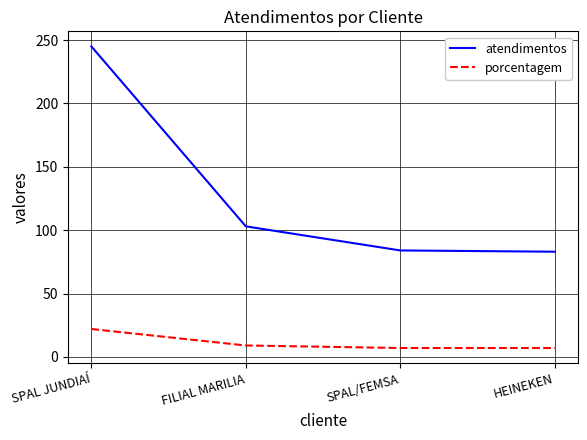

Which label corresponds to the largest value in the chart?

SPAL JUNDIAÍ